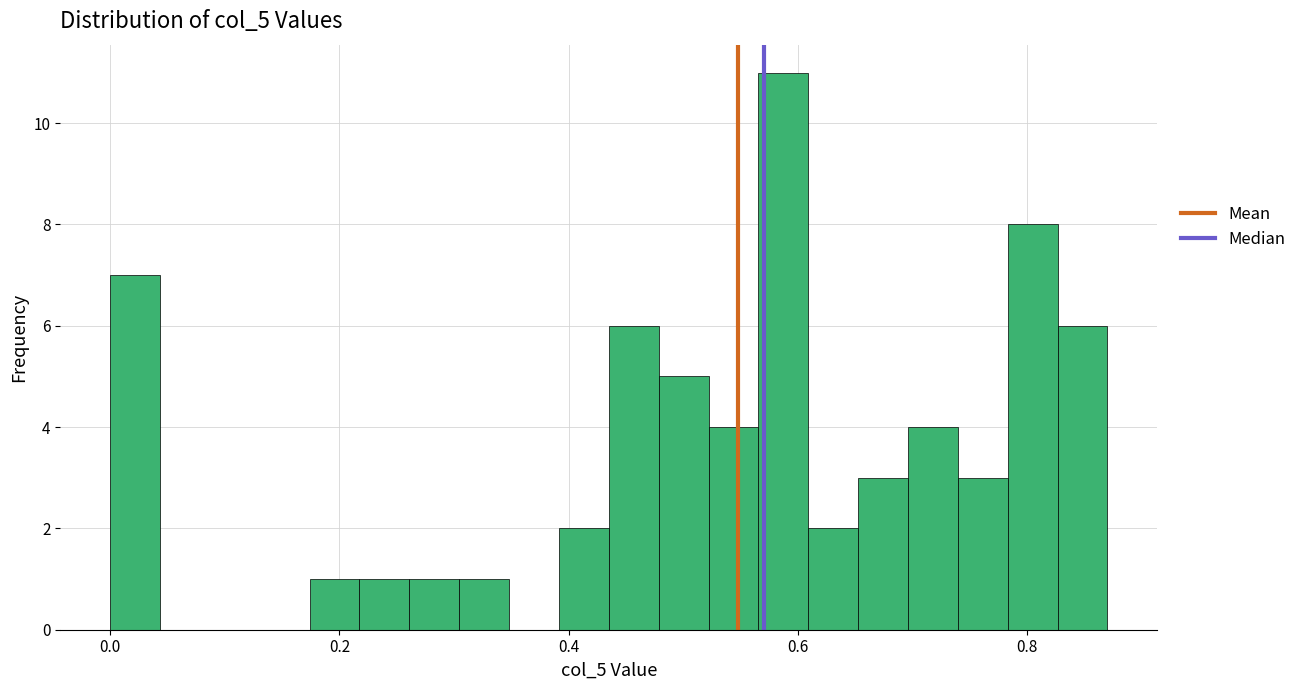

Around what value on the x-axis is the tallest bar? Give the approximate position of its centre, as read against the axis.

0.58